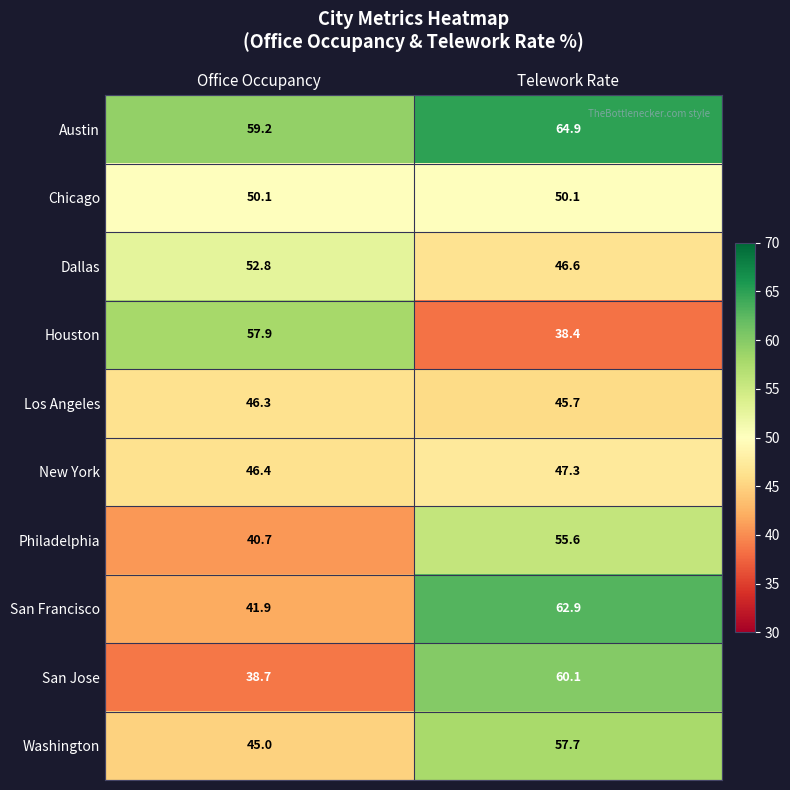

Reading right to left, what are all the values shown in this chart?

Austin: Telework Rate=64.9	Office Occupancy=59.2
Chicago: Telework Rate=50.1	Office Occupancy=50.1
Dallas: Telework Rate=46.6	Office Occupancy=52.8
Houston: Telework Rate=38.4	Office Occupancy=57.9
Los Angeles: Telework Rate=45.7	Office Occupancy=46.3
New York: Telework Rate=47.3	Office Occupancy=46.4
Philadelphia: Telework Rate=55.6	Office Occupancy=40.7
San Francisco: Telework Rate=62.9	Office Occupancy=41.9
San Jose: Telework Rate=60.1	Office Occupancy=38.7
Washington: Telework Rate=57.7	Office Occupancy=45.0